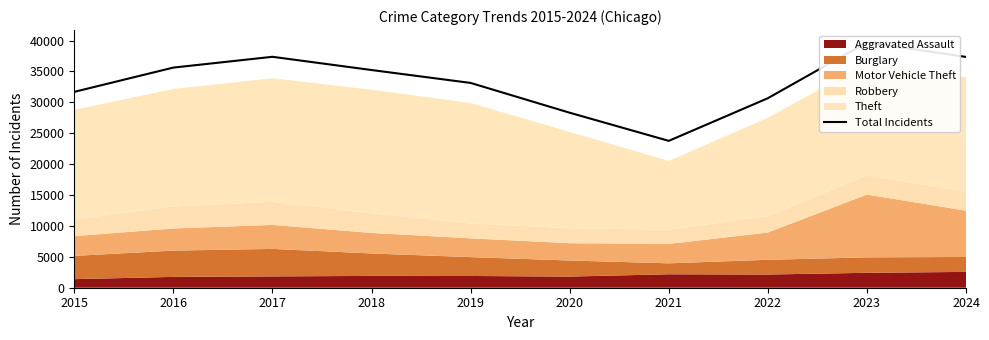

Reading left to right, what are all the values shown in this chart?

31704	35632	37378	35237	33149	28325	23771	30674	39716	37357